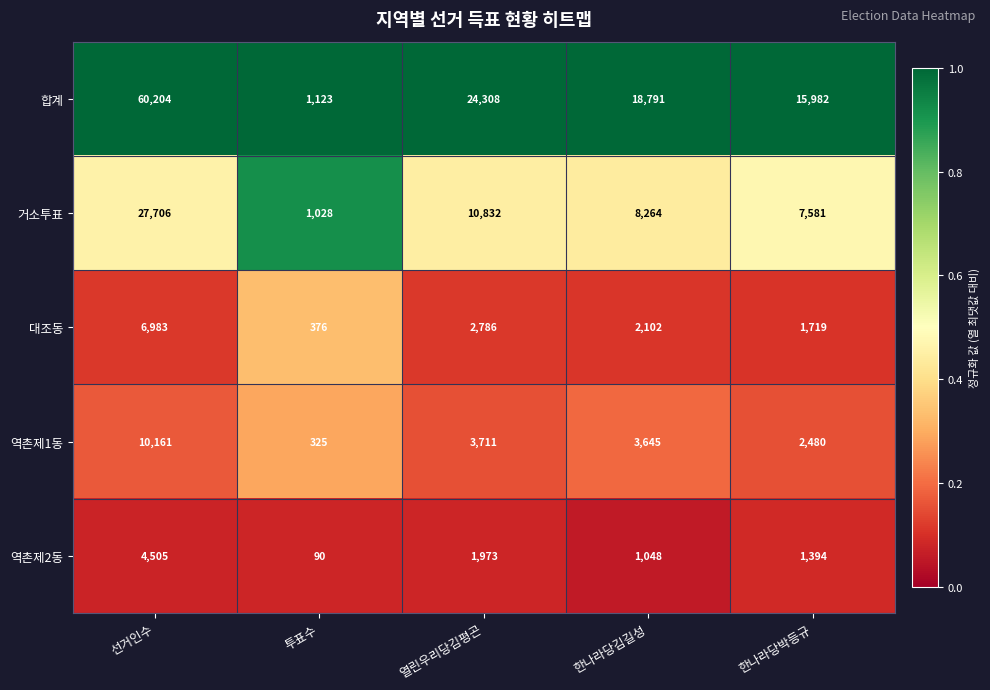

The value of 거소투표 at 한나라당김길성 is 12848. True or false?

False